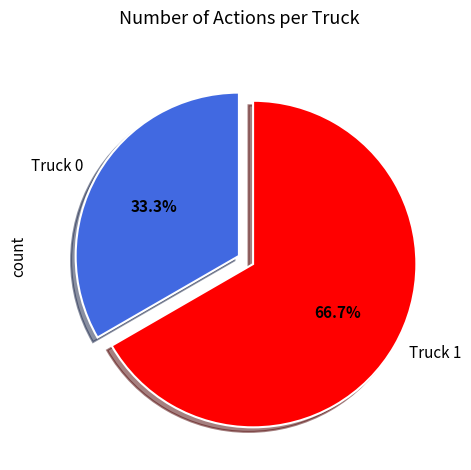

How many slices are in this pie chart?

2